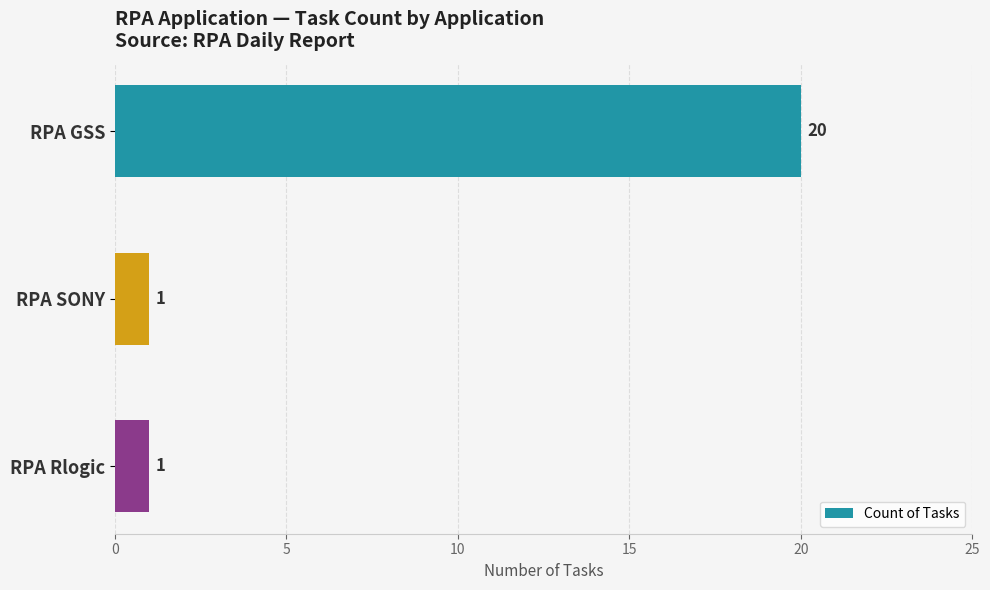

Does the chart contain stacked bars?

No